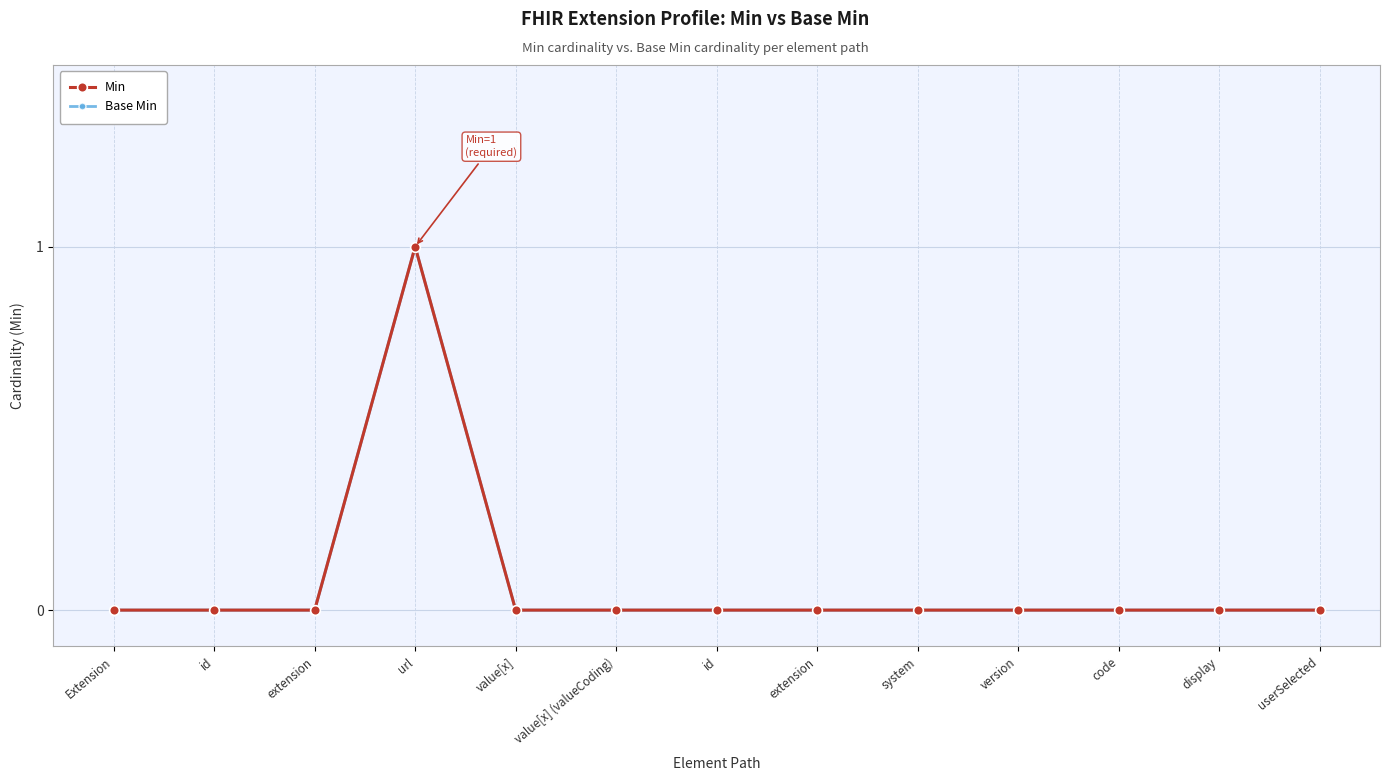

List the series in order of their peak value, lowest first.

Min, Base Min